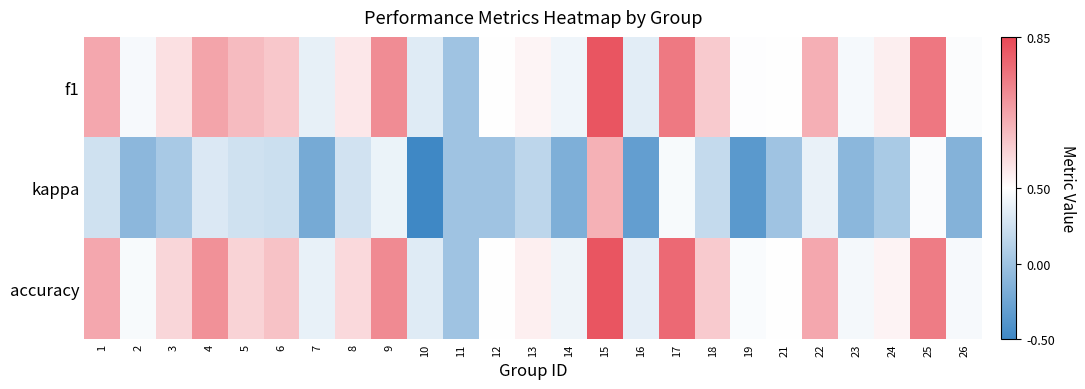

Rank the series by their maximum value, from lowest to highest.

kappa, f1, accuracy